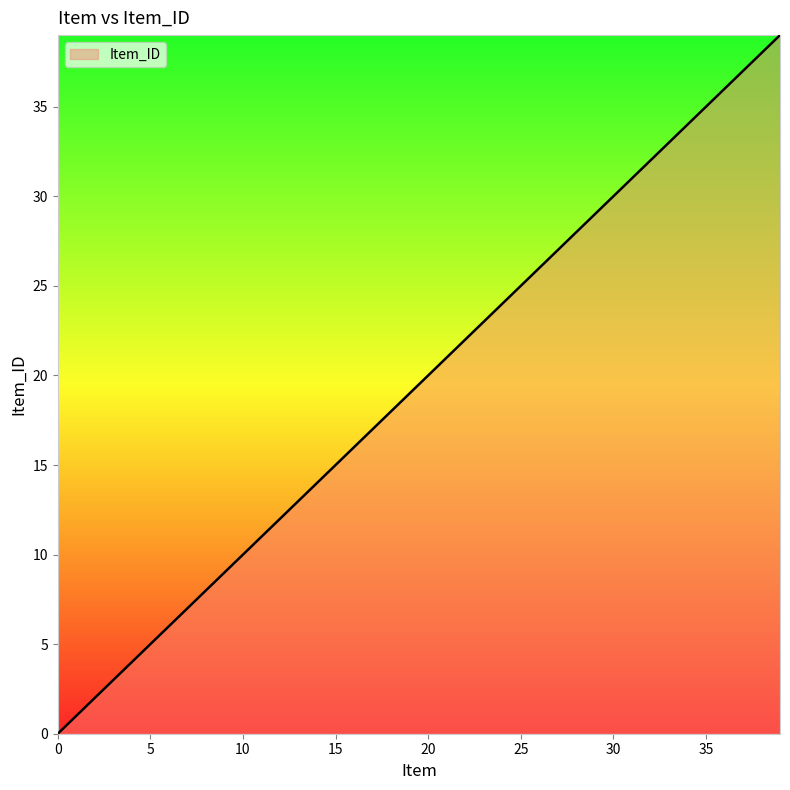

What is the difference between the maximum and minimum values?

39